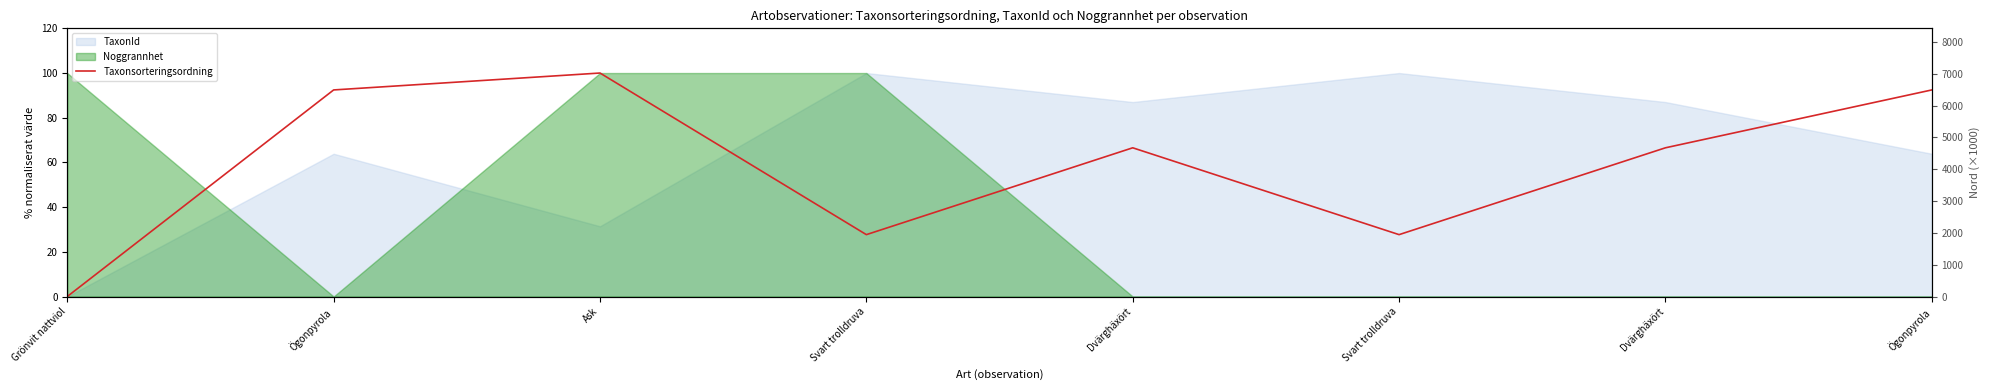

What is the label of the 3rd bar from the right?

Svart trolldruva